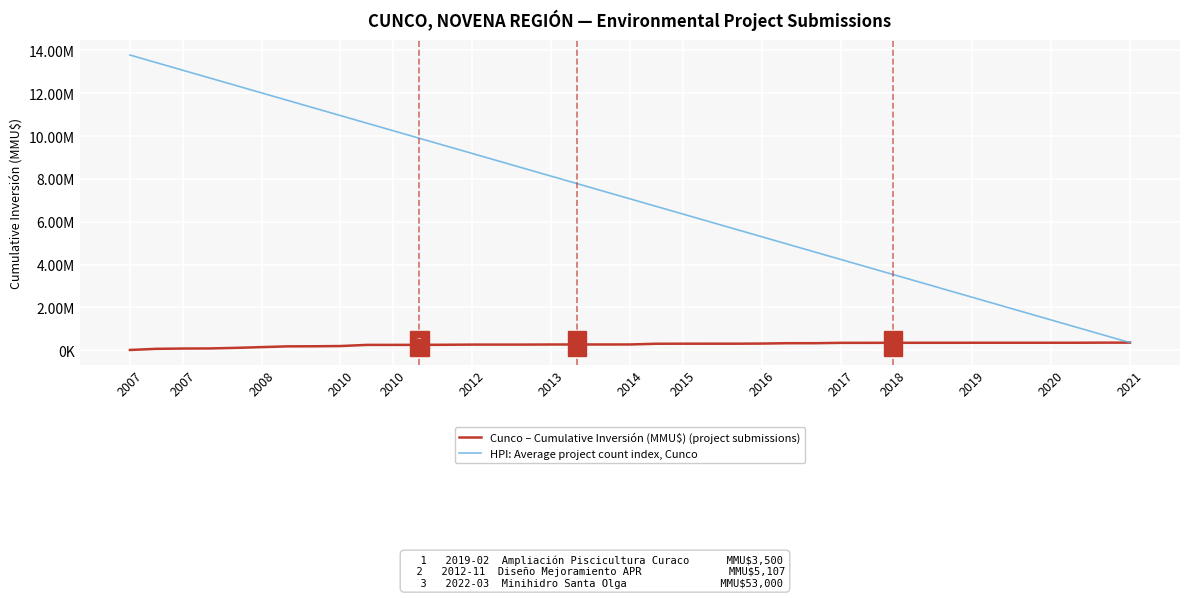

True or false: HPI: Average project count index, Cunco and Cunco – Cumulative Inversión (MMU$) (project submissions) cross at least once.

False